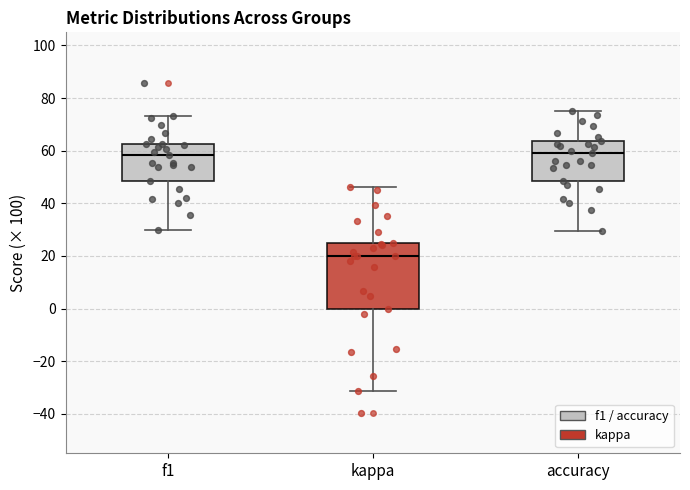

Which box is the tallest, from its lower edge to its upper edge?

kappa